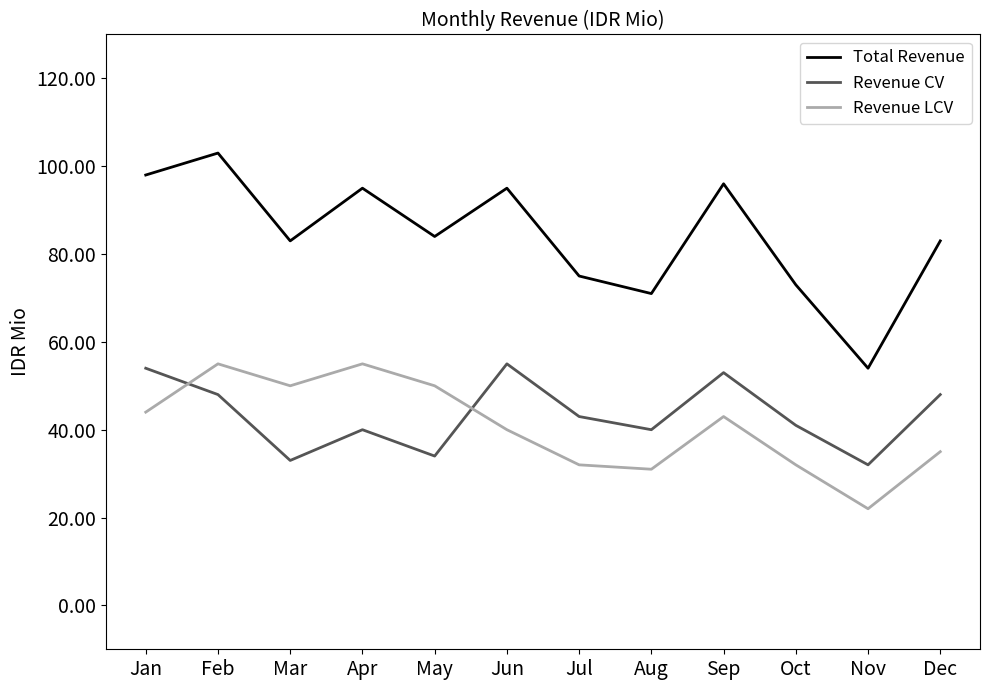

How many lines are shown in the chart?

3